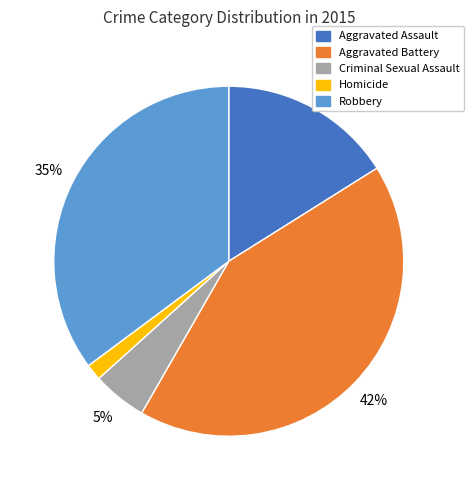

Between Aggravated Battery and Robbery, which is larger?

Aggravated Battery